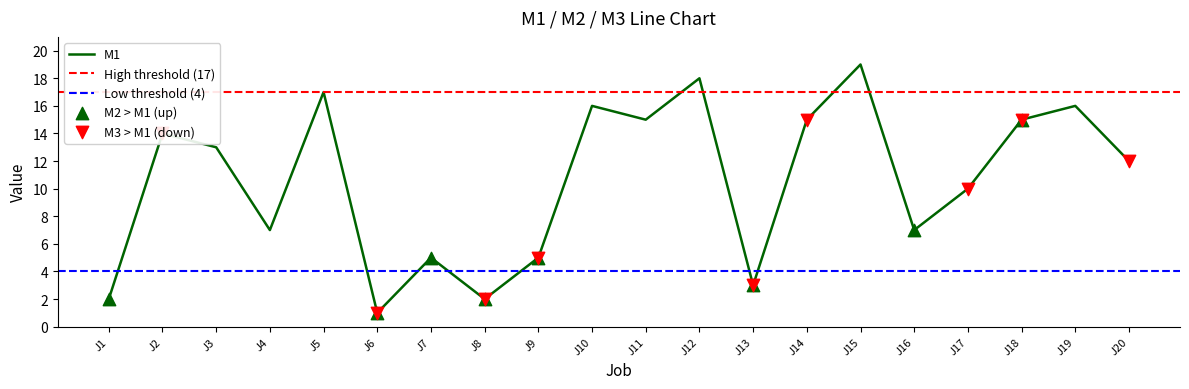

Which series contains the lowest Y value?

M1